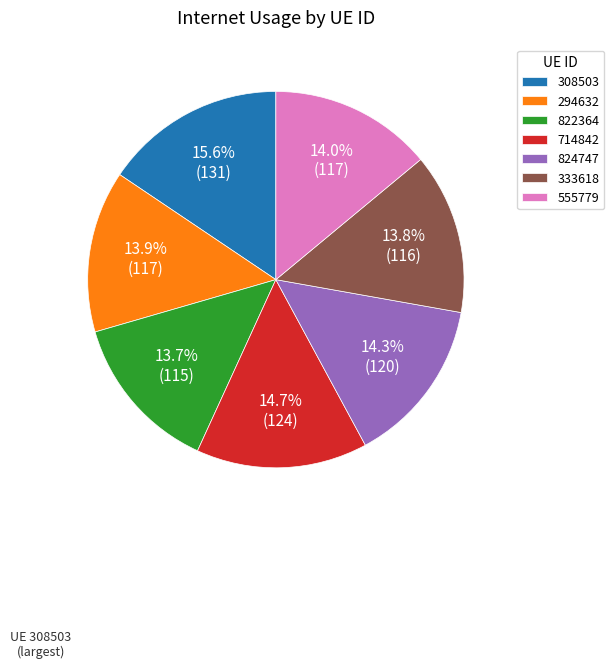

Which slice is the largest?

308503